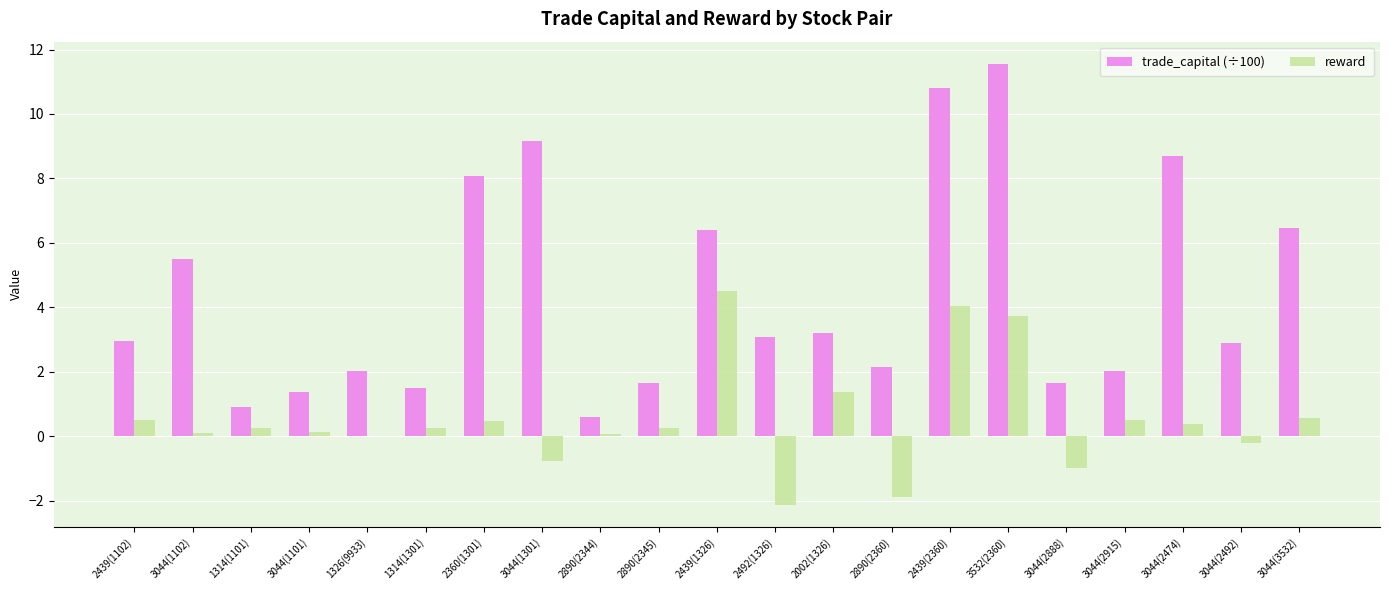

How many categories are shown in the chart?

21